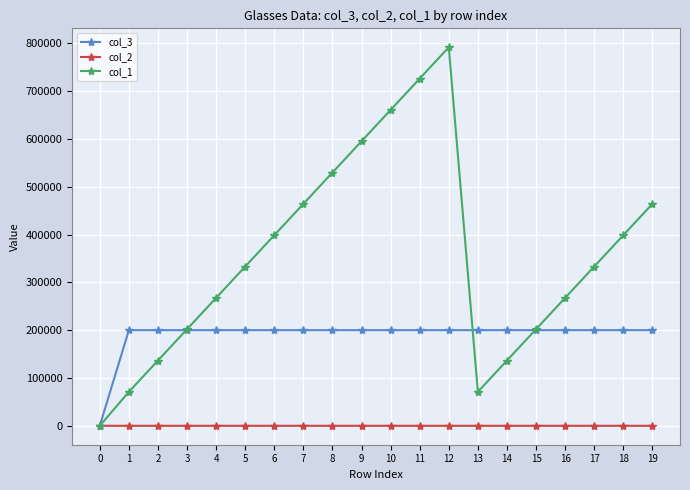

At which label does col_3 first exceed 200058?

5